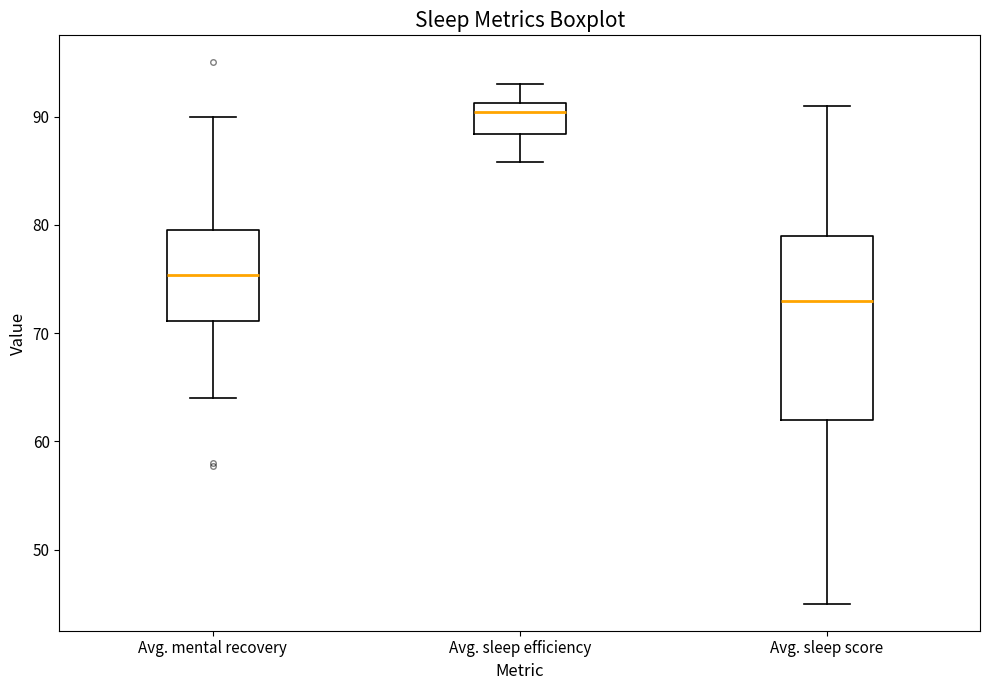

Where does the median line of the box for Avg. sleep score sit on the y-axis? The values are not printed on the chart, so give them approximately, as read against the axis.

73